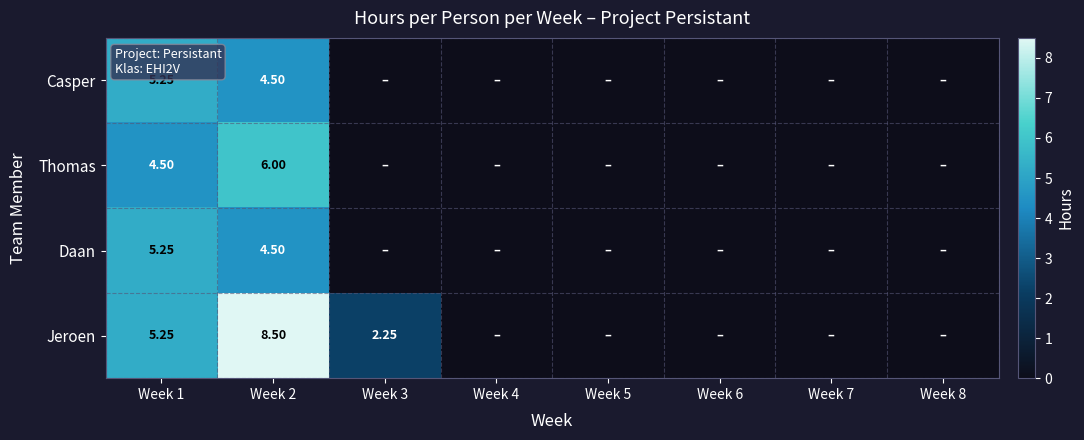

Count the number of data series in this chart.

4